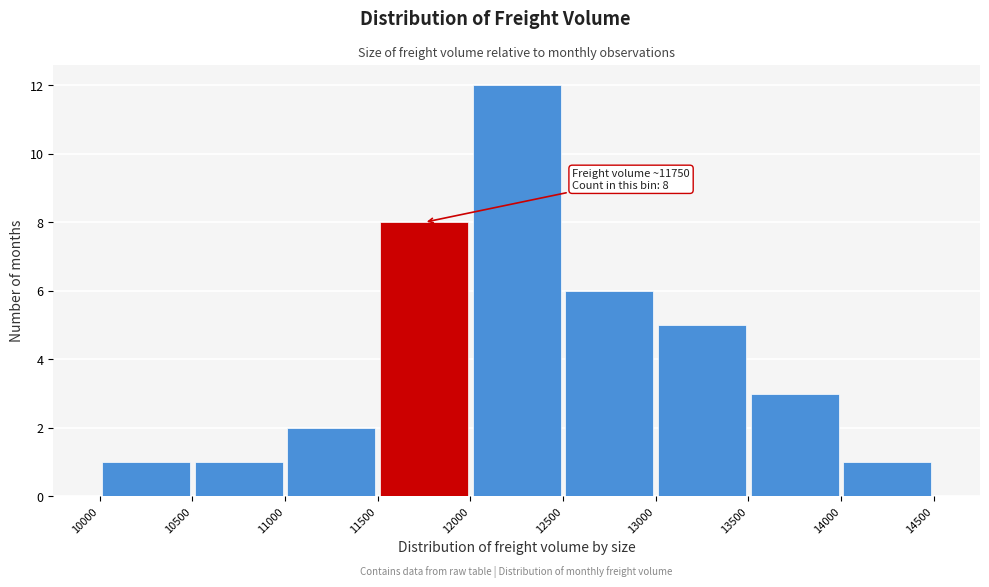

Which range on the x-axis has the tallest bar?

12000 to 12500